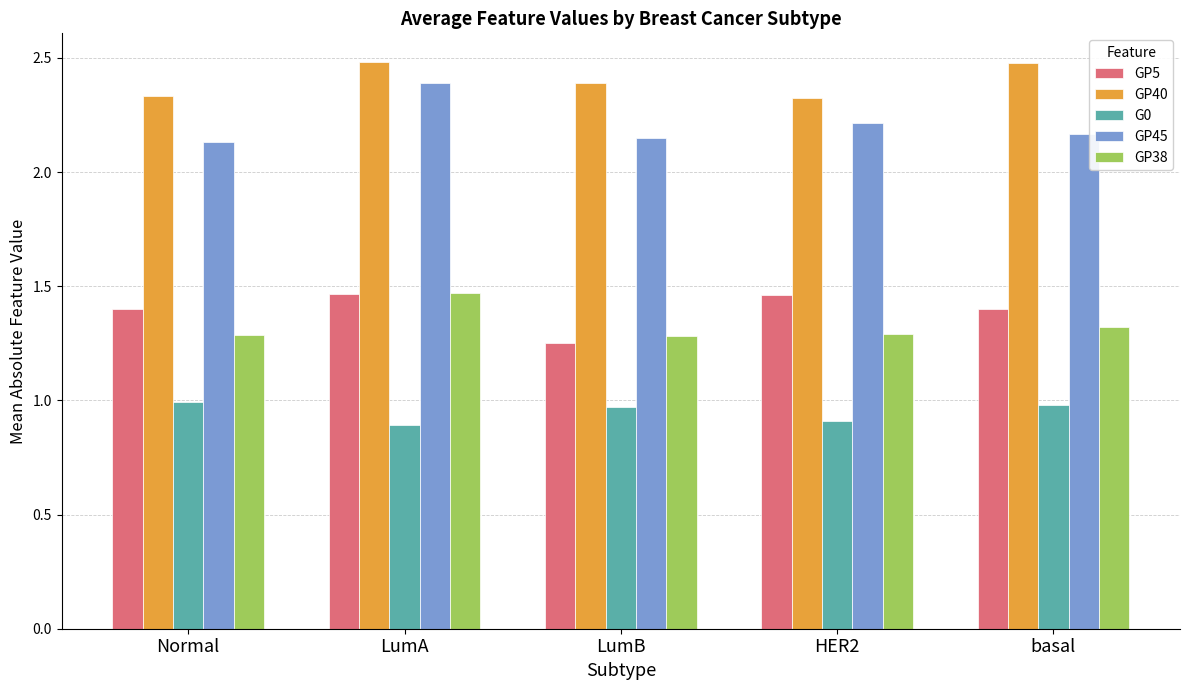

What are all the series names shown in the legend?

GP5, GP40, G0, GP45, GP38